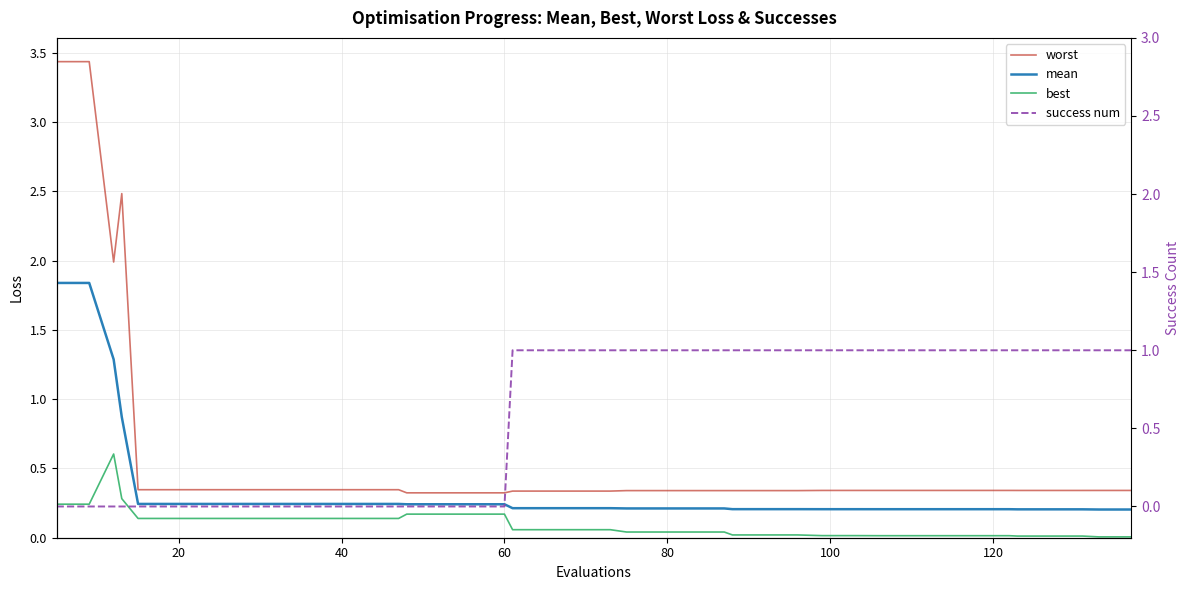

Is it true that success num equals -0.5 at 9?

False